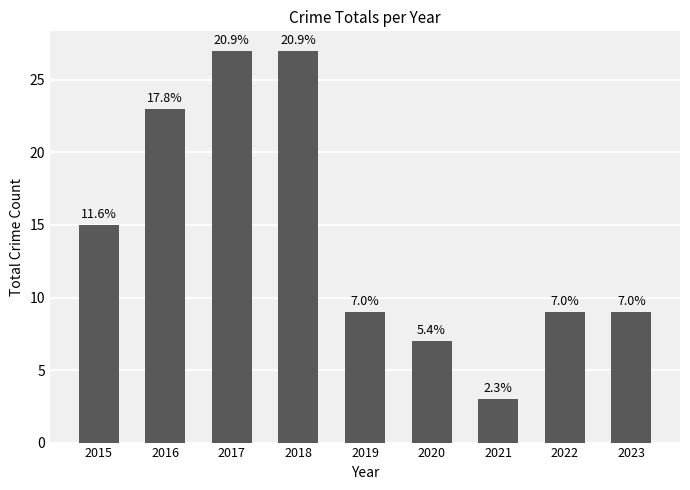

Are the bars horizontal?

No